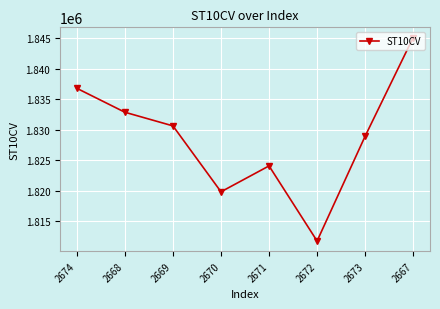

How many values are below 1830610?

4